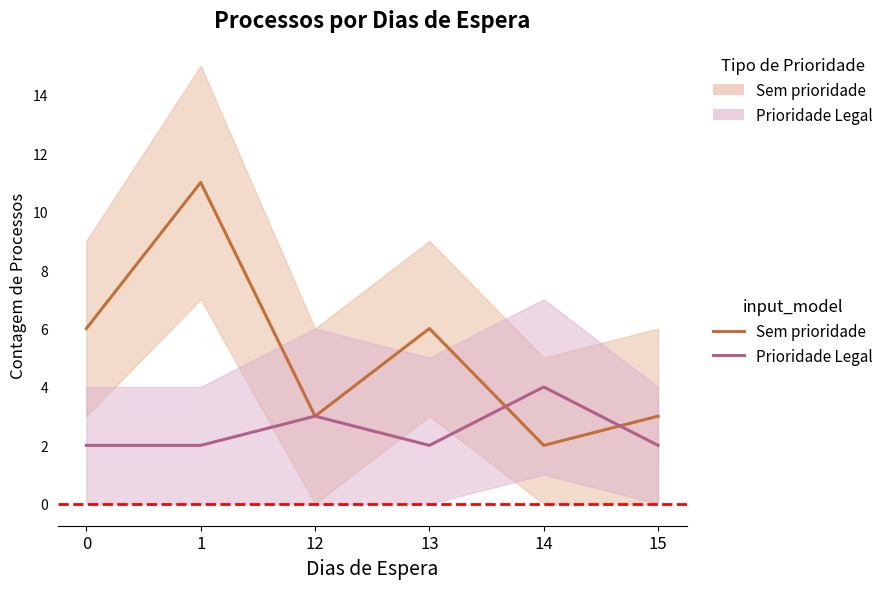

At which label is Prioridade Legal closest to 3?

12